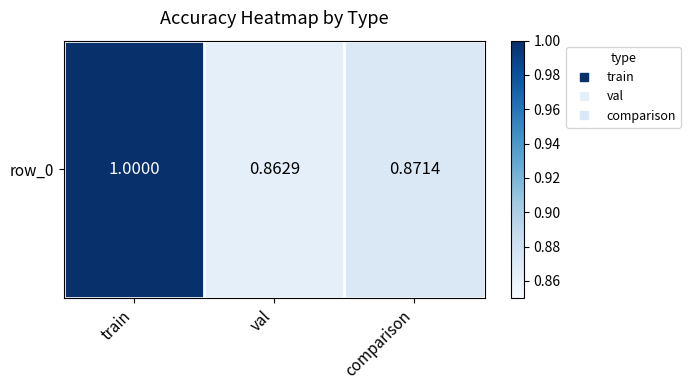

Which label corresponds to the smallest value in the chart?

val